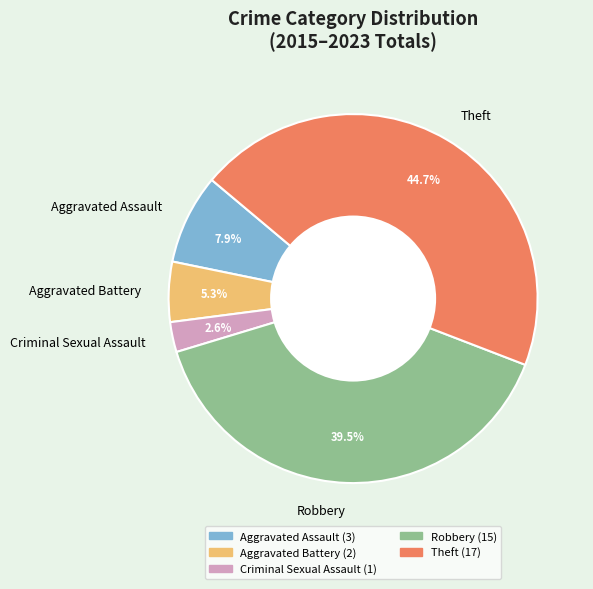

What percentage is NOT represented by Criminal Sexual Assault?

97.4%